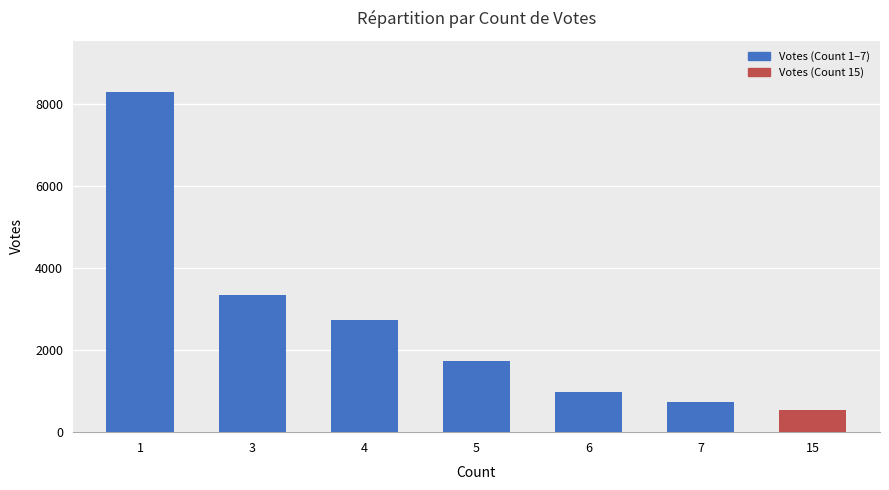

At which label is the value closest to 4418?

3